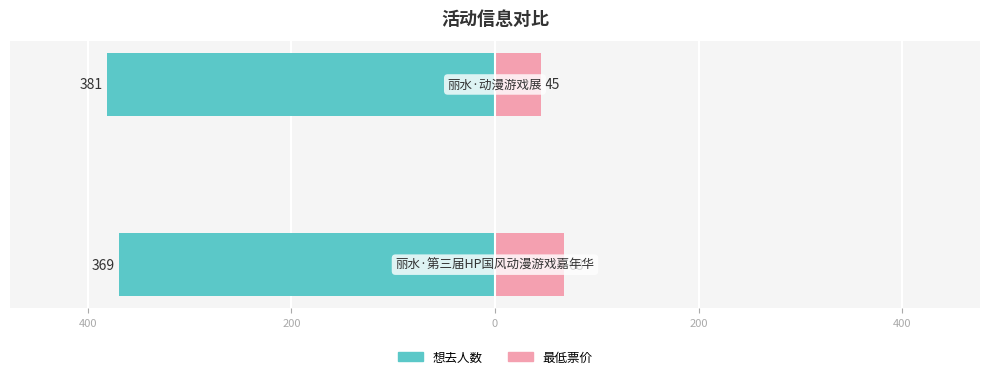

How many bars are there in each group?

2